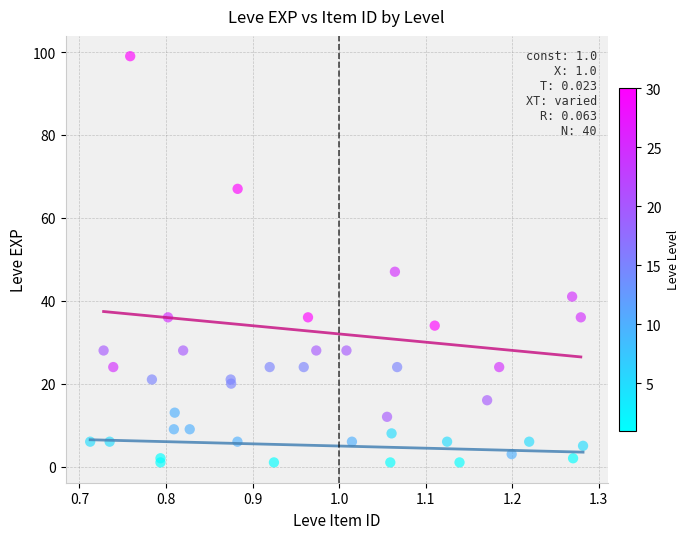

What Y value in the scatter plot is closest to 50?

47